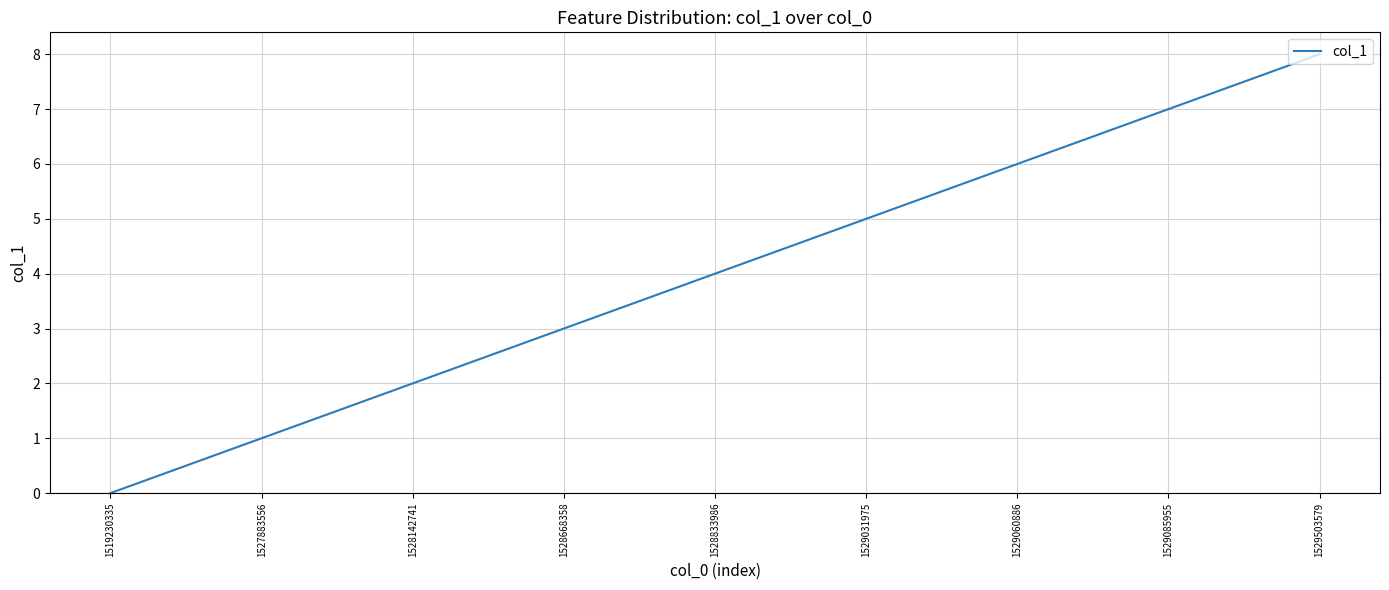

What is the ratio of the value at 1529085955 to the value at 1529031975?

1.4